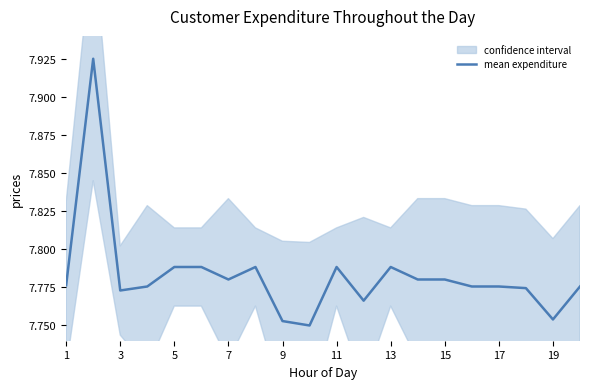

Does the chart have visible grid lines?

No